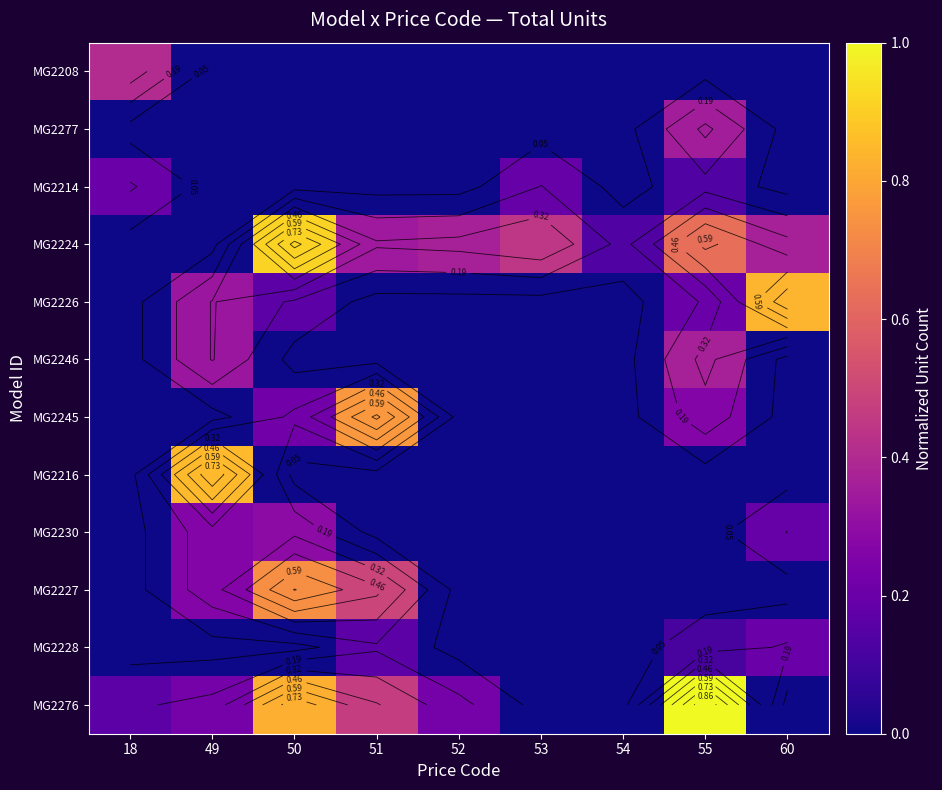

What is the spread (max minus min) of values at 54?

0.1